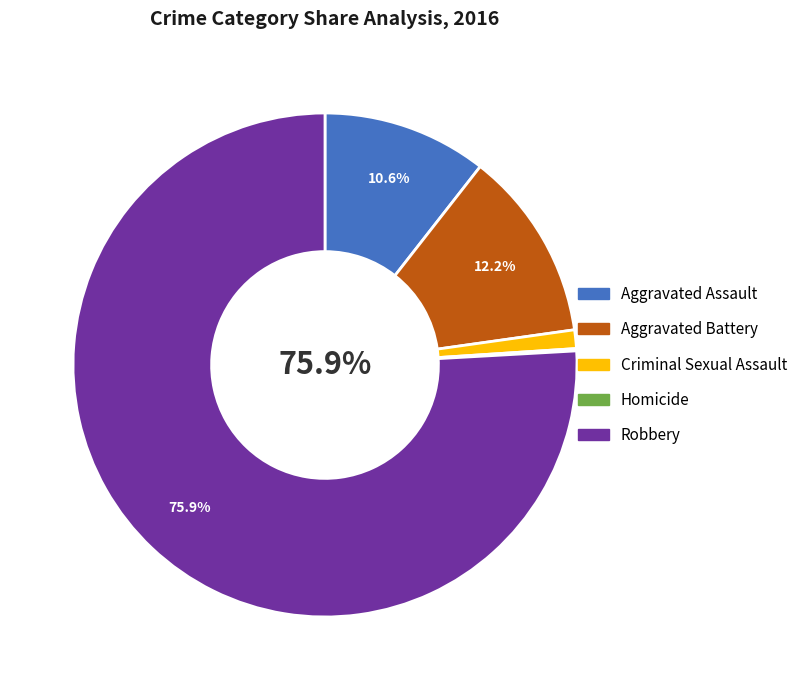

How much of the chart is everything except Aggravated Assault?

89.4%